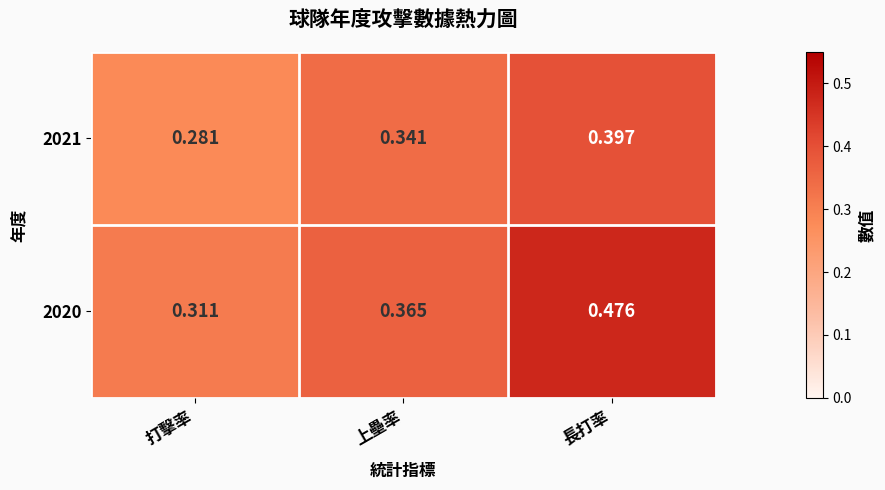

At which label is 2020 closest to 0?

打擊率